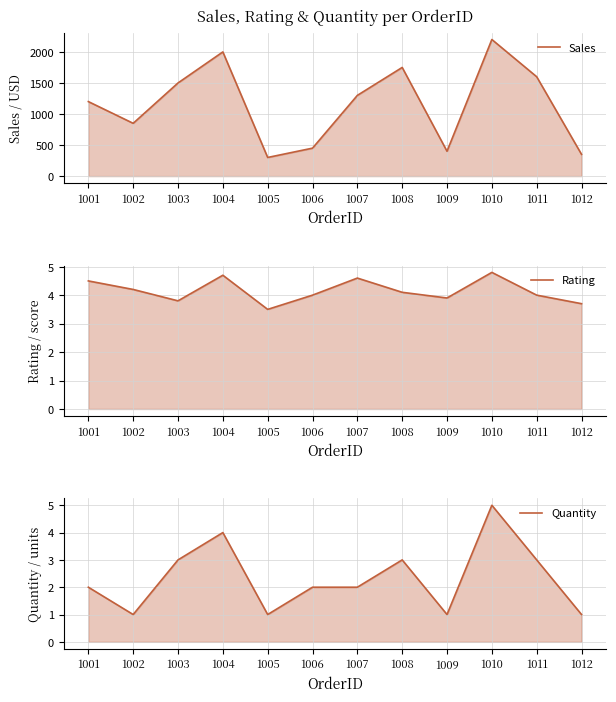

Reading left to right, list all the values displayed in this chart.

Sales: 1200.0	850.0	1500.0	2000.0	300.0	450.0	1300.0	1750.0	400.0	2200.0	1600.0	350.0
Rating: 4.5	4.2	3.8	4.7	3.5	4.0	4.6	4.1	3.9	4.8	4.0	3.7
Quantity: 2.0	1.0	3.0	4.0	1.0	2.0	2.0	3.0	1.0	5.0	3.0	1.0